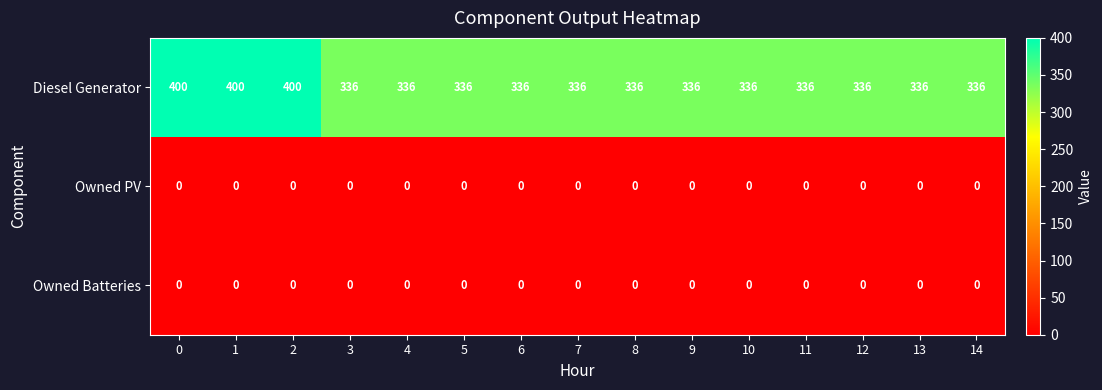

What is the total value across all series at 14?

336